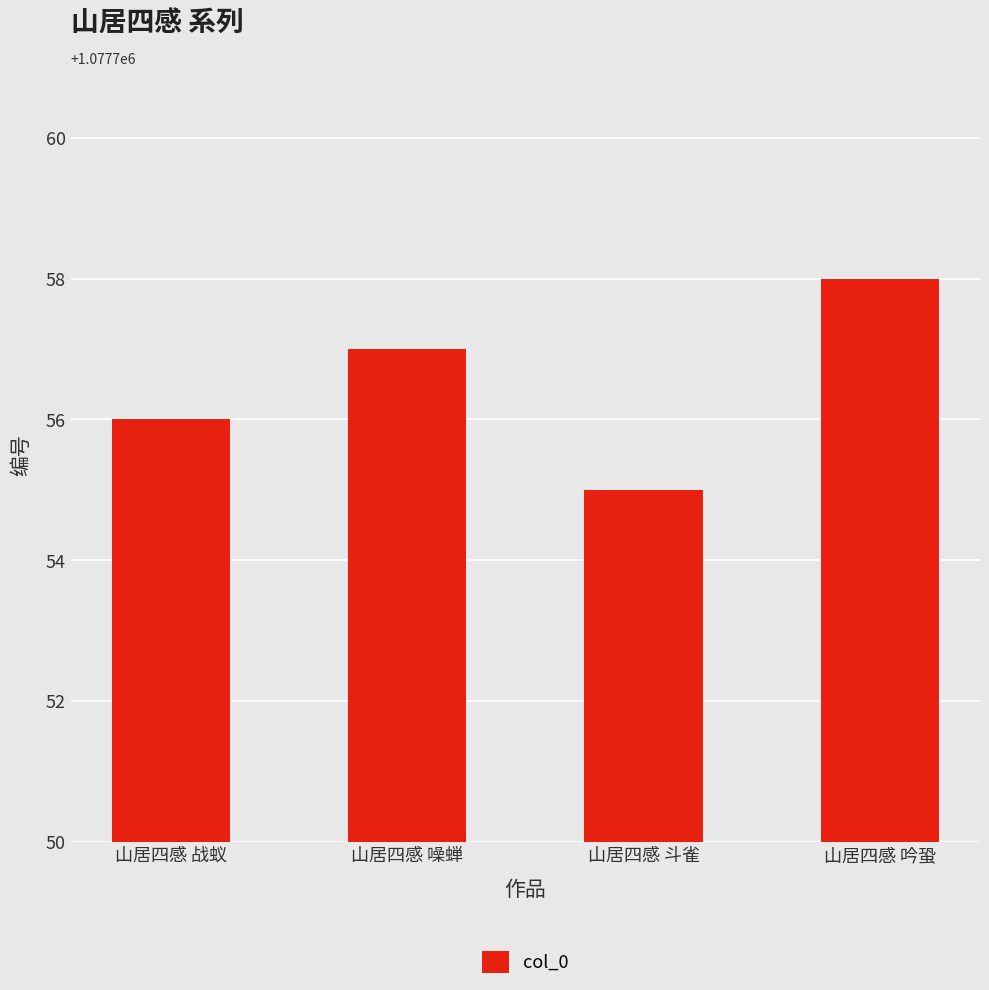

What is the difference between the second highest and minimum values?

2